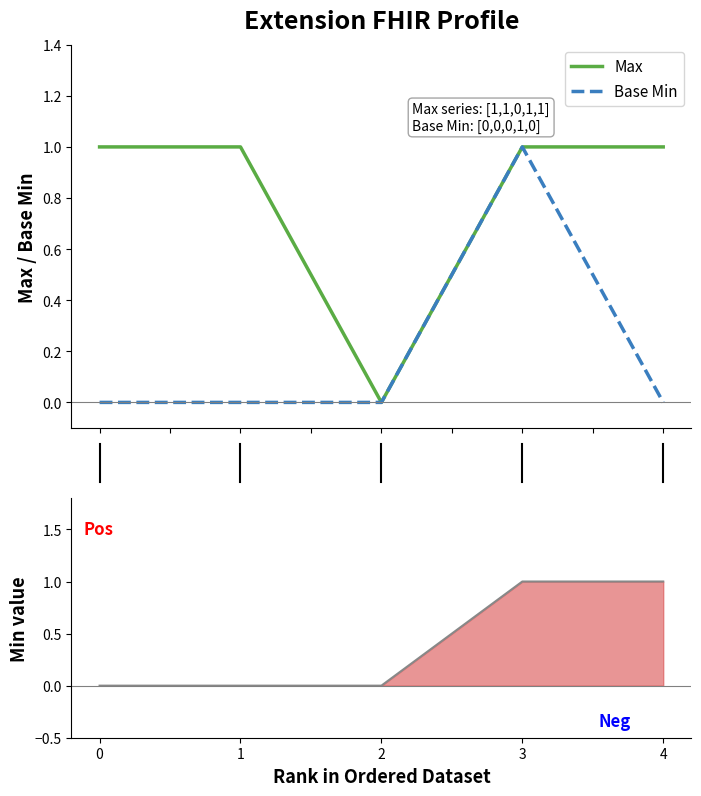

True or false: Min has a value of 0 at 1.

True